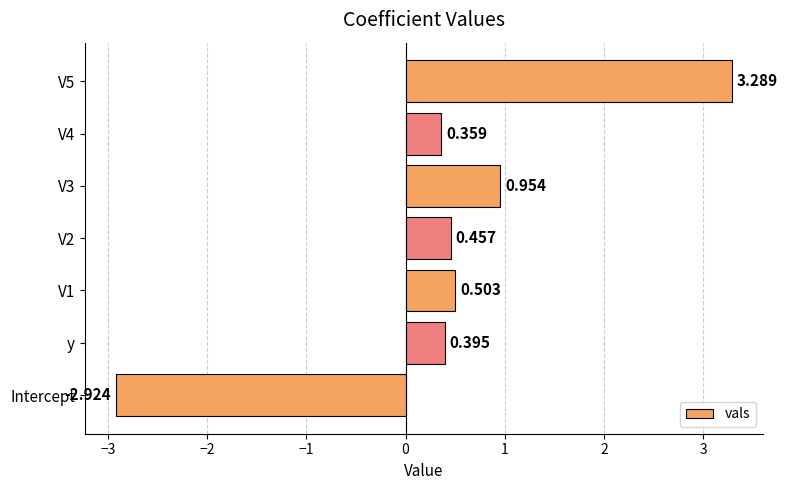

Which label corresponds to the smallest value in the chart?

Intercept